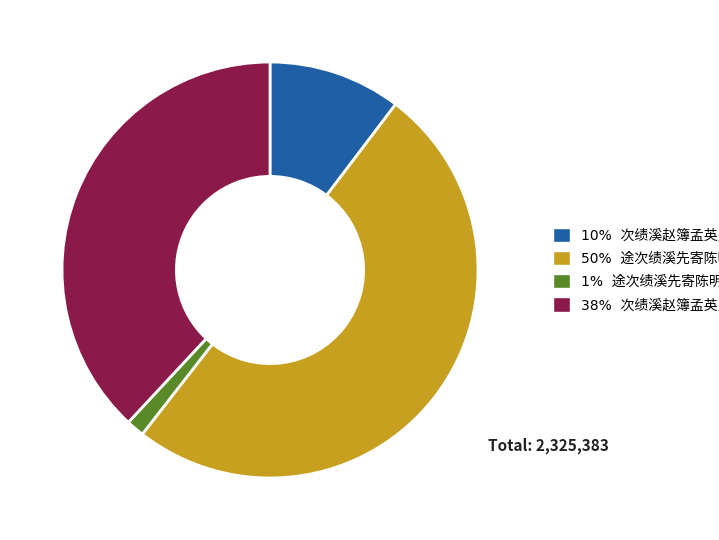

How many segments does this pie chart have?

4